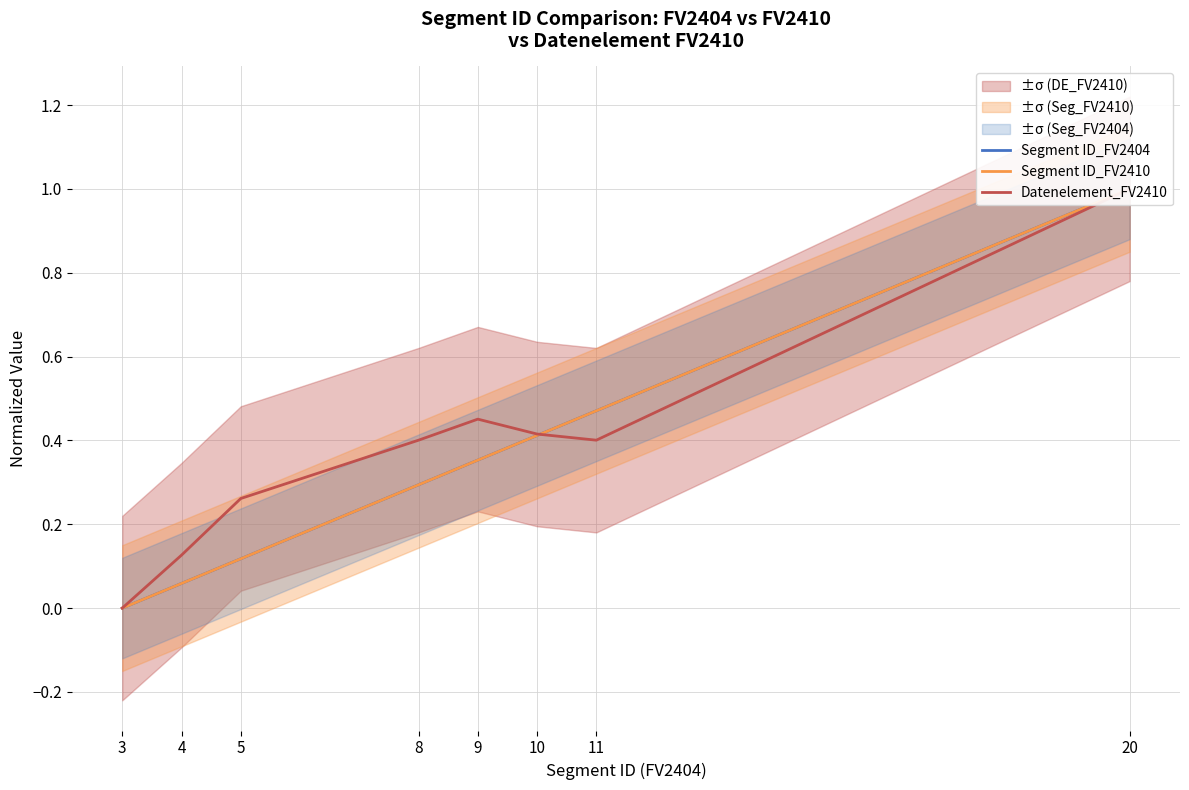

How many interior local valleys does the Datenelement_FV2410 series have?

1